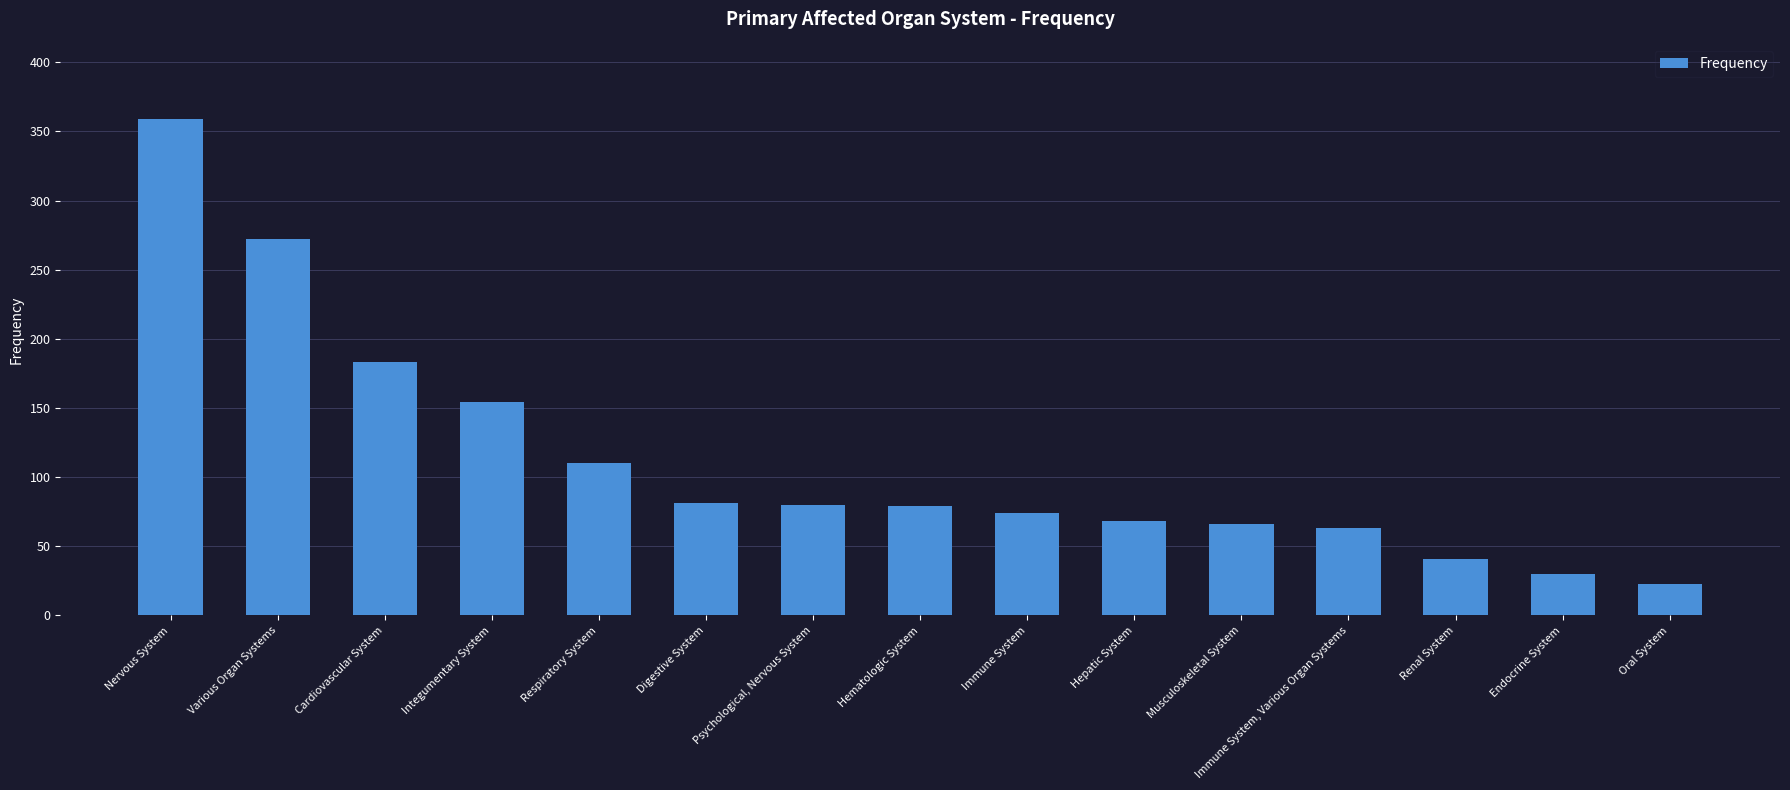

Rank the categories by value from highest to lowest.

Nervous System, Various Organ Systems, Cardiovascular System, Integumentary System, Respiratory System, Digestive System, Psychological, Nervous System, Hematologic System, Immune System, Hepatic System, Musculoskeletal System, Immune System, Various Organ Systems, Renal System, Endocrine System, Oral System